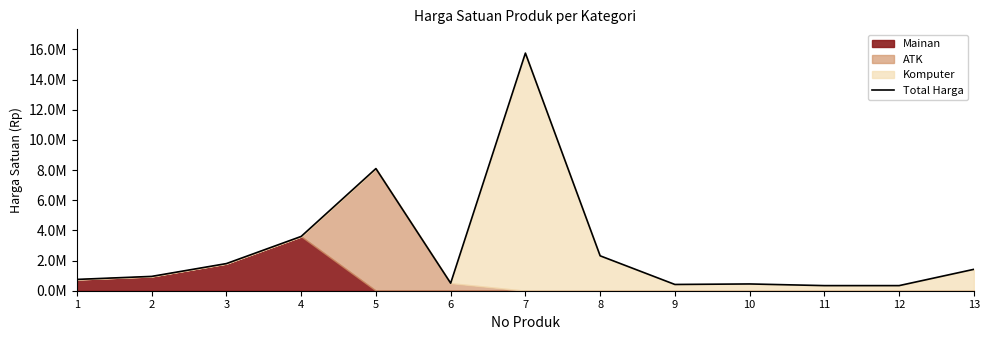

What is the value of the 1st point from the left?

750000